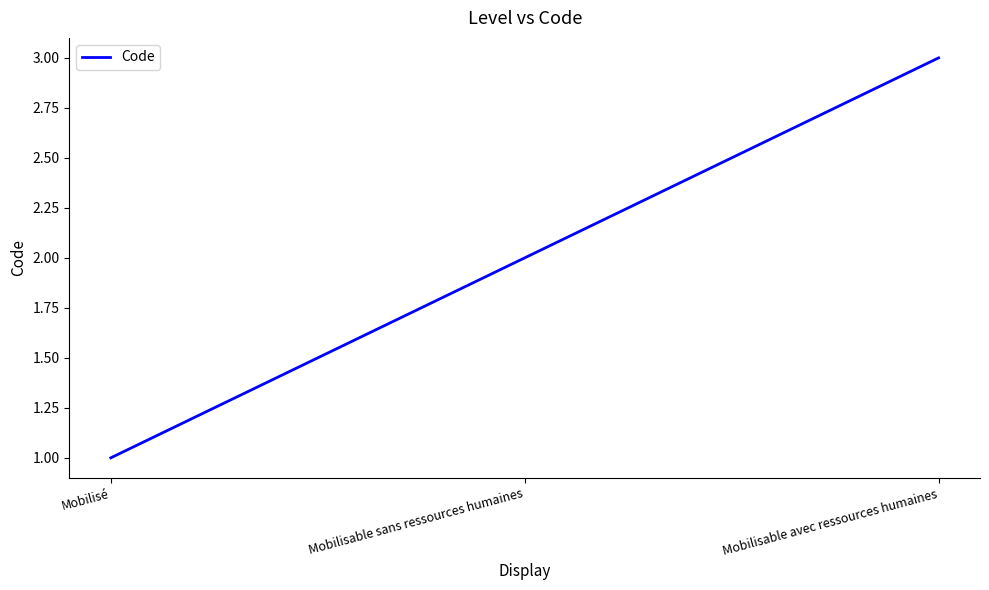

Does the chart display data point markers on the line(s)?

No